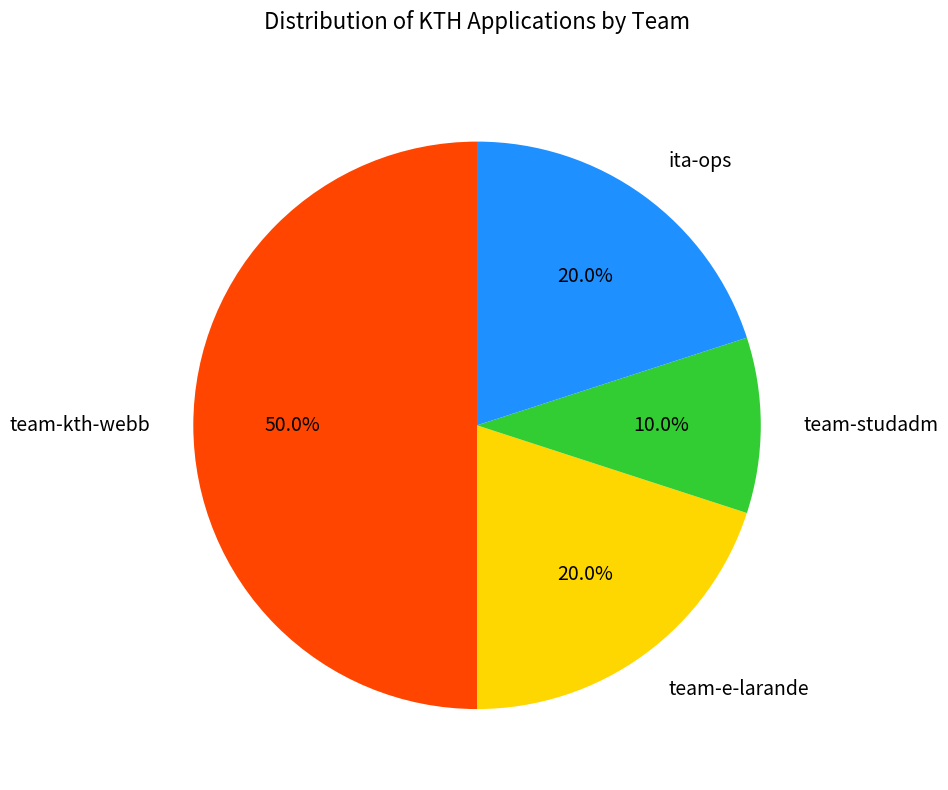

Does team-e-larande account for over 50% of the chart?

No